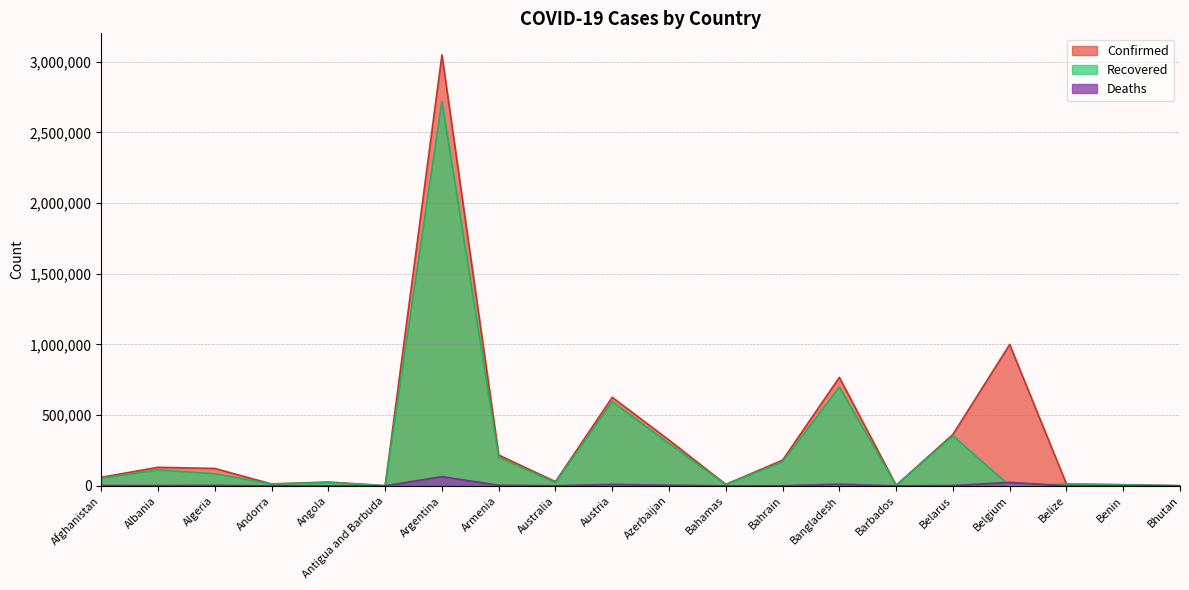

How many series are shown in this chart?

3